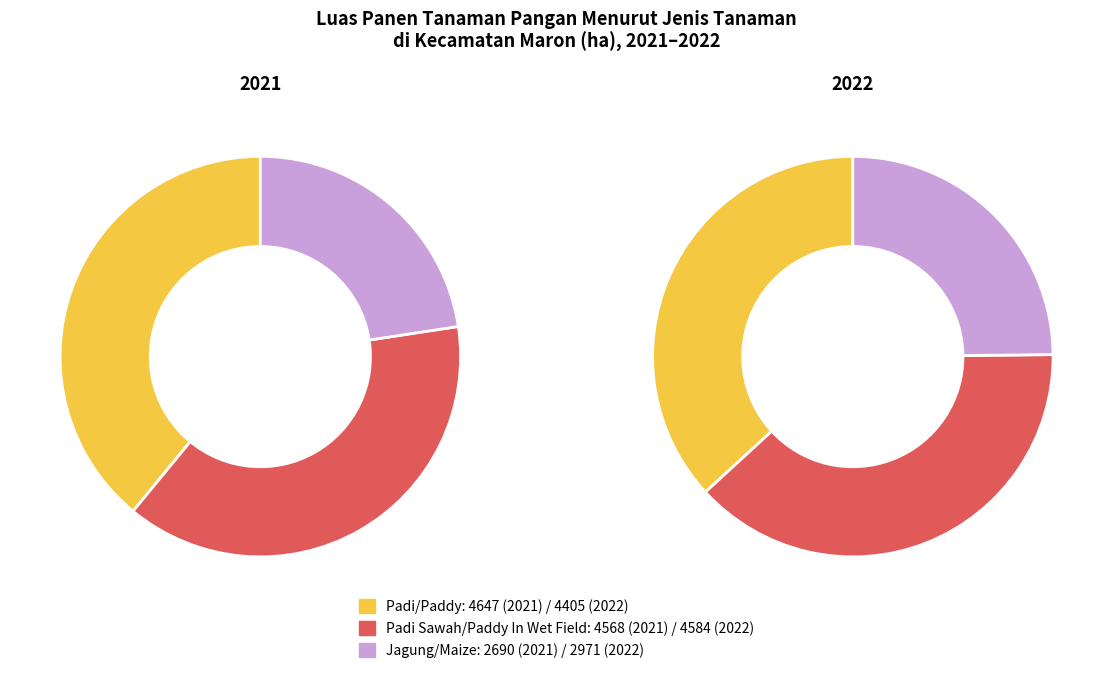

Which category has the biggest portion of the pie?

Padi/Paddy